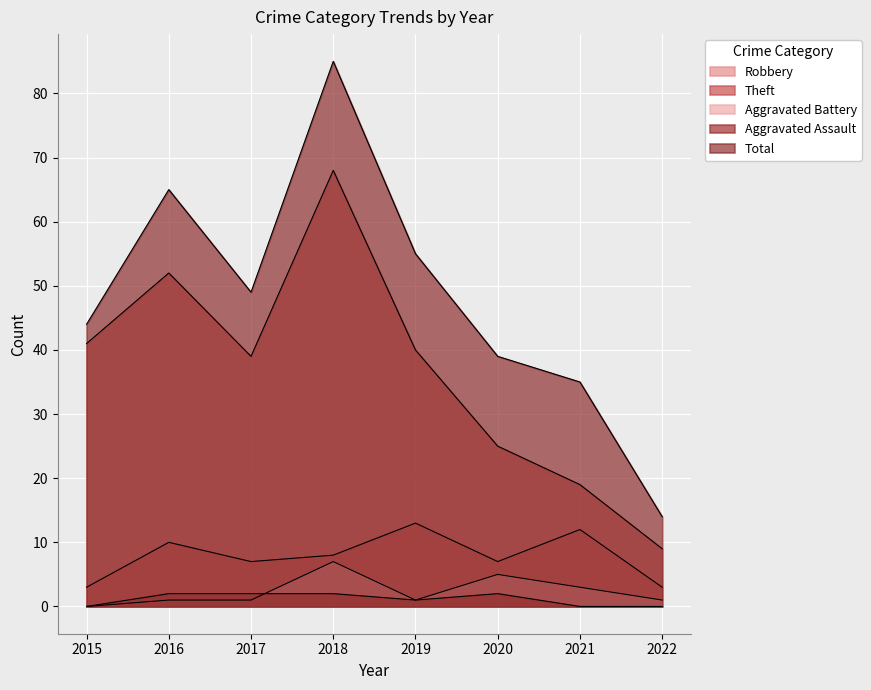

True or false: Aggravated Assault and Aggravated Battery intersect in this chart.

True